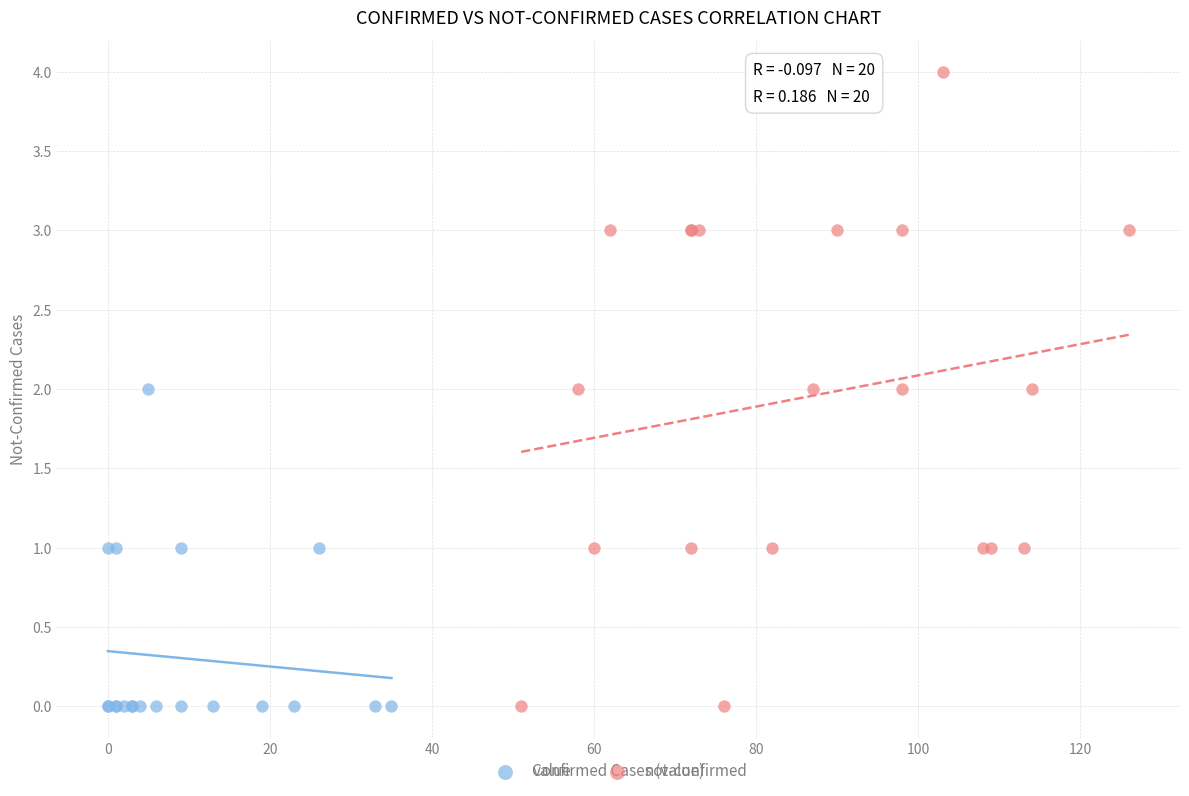

Which series has the largest Y range (max minus min)?

not-confirmed